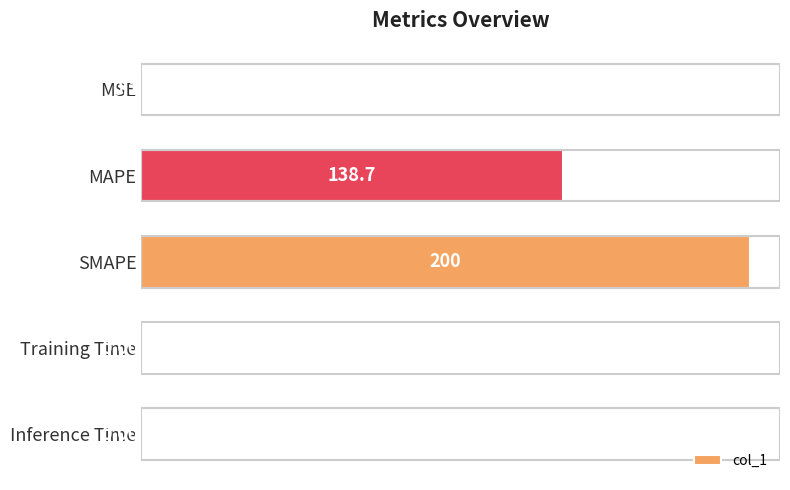

Where is the data nearest to the value 100?

MAPE